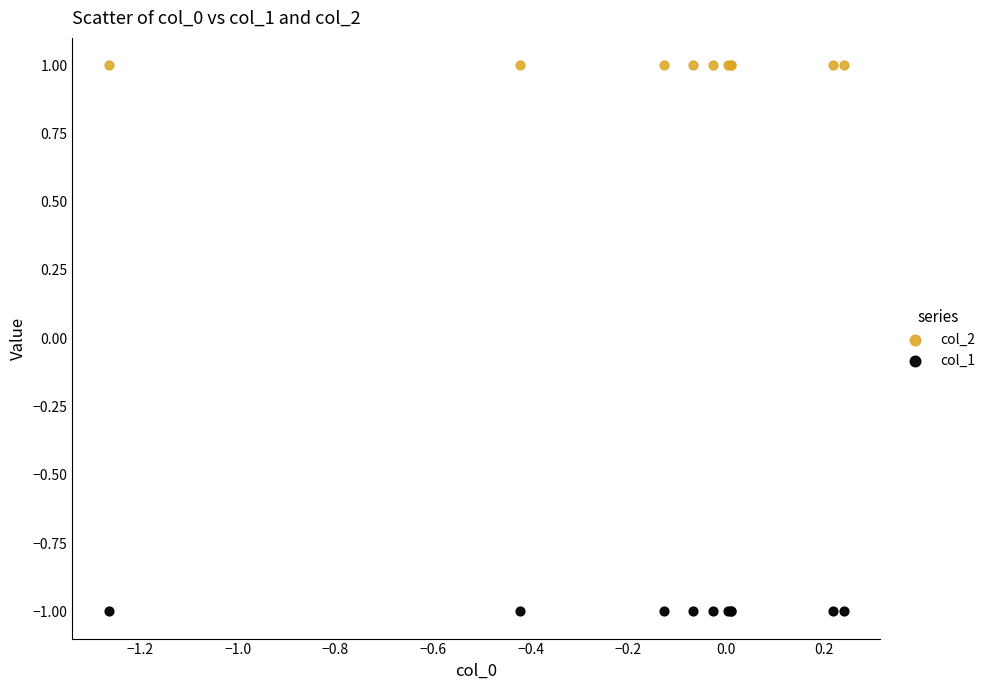

Which series reaches the minimum Y coordinate?

col_1